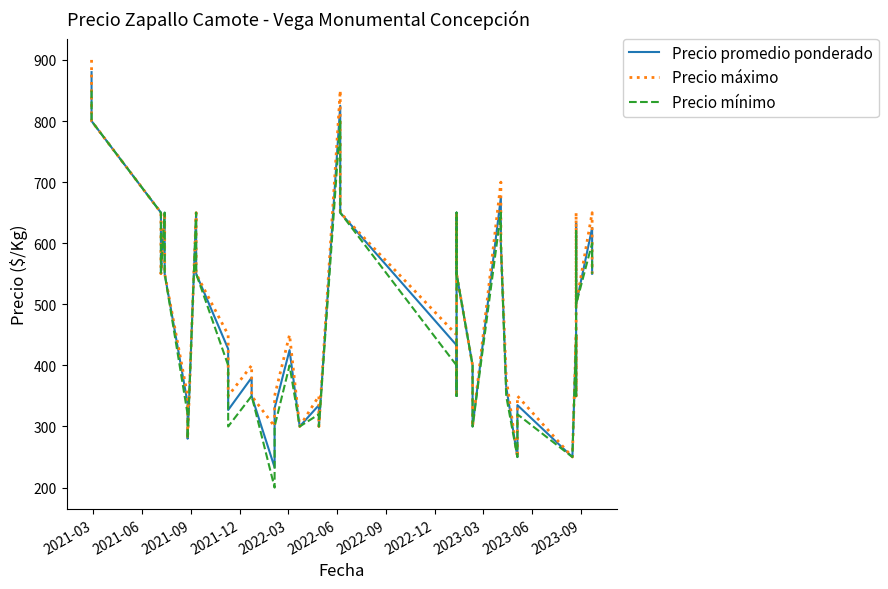

Is it true that Precio mínimo equals 507 at 27?

False